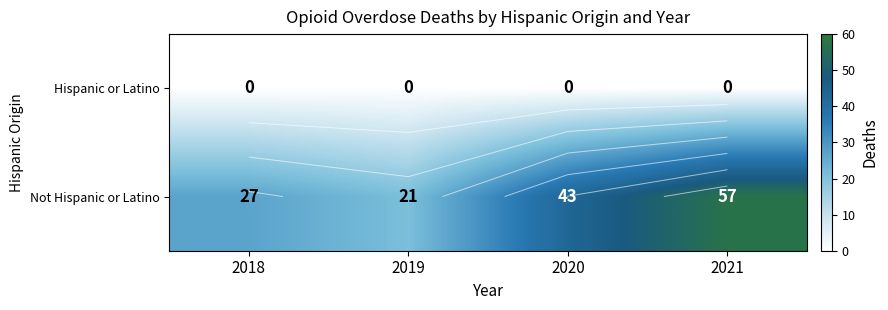

Which category has the highest value across all series?

2021